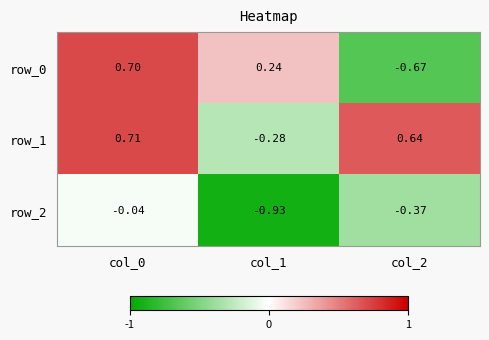

Reading right to left, what are all the values shown in this chart?

row_0: -0.7	0.2	0.7
row_1: 0.6	-0.3	0.7
row_2: -0.4	-0.9	-0.0